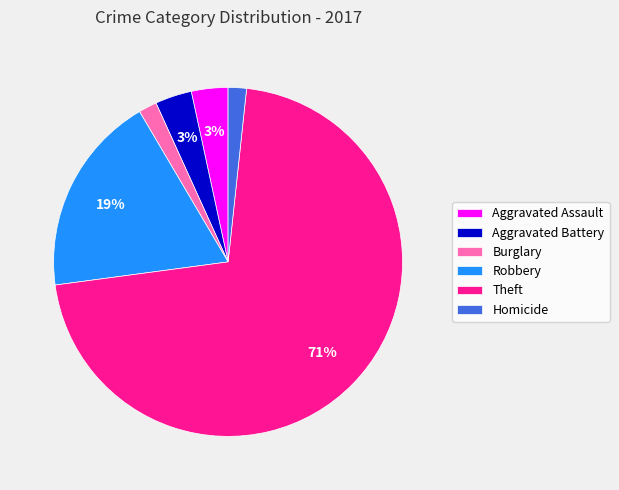

How many slices are in this pie chart?

6